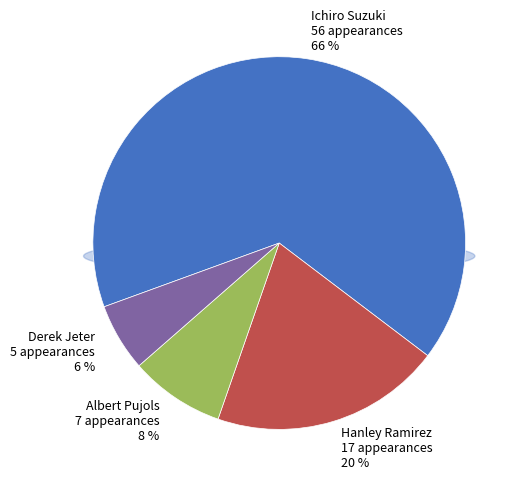

To the nearest percent, what is the difference between the largest and smallest slice percentages?

60%